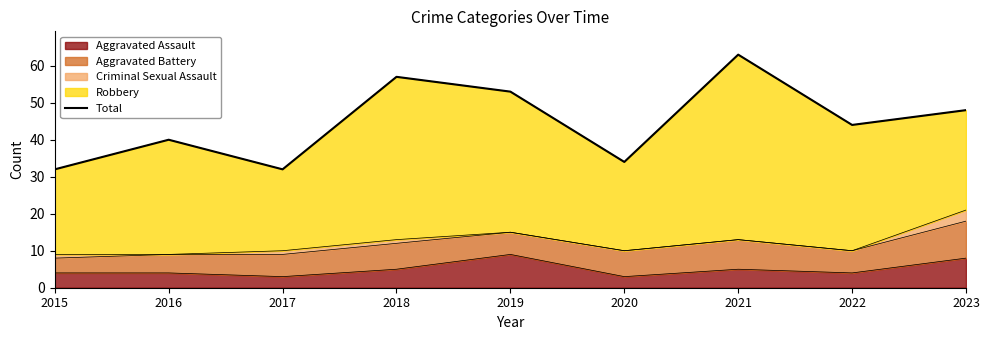

What is the sum of the values at 2018 and 2015?

89